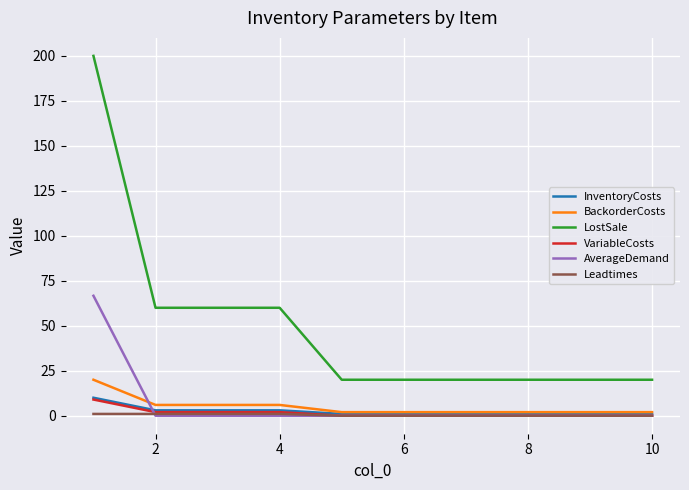

Which series has the largest range (max minus min)?

LostSale